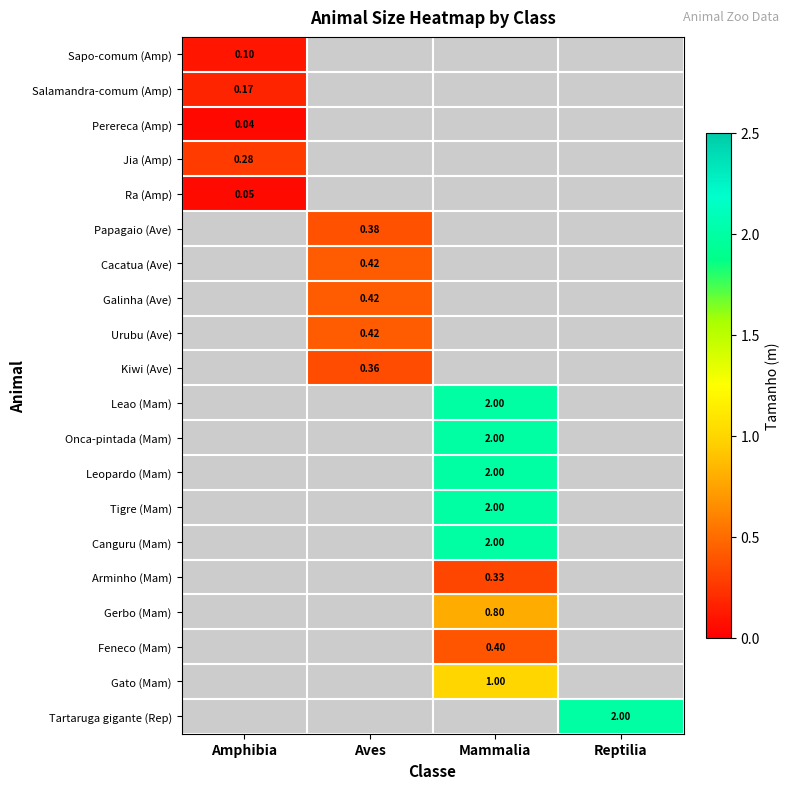

Between Aves and Amphibia, which is larger?

Amphibia